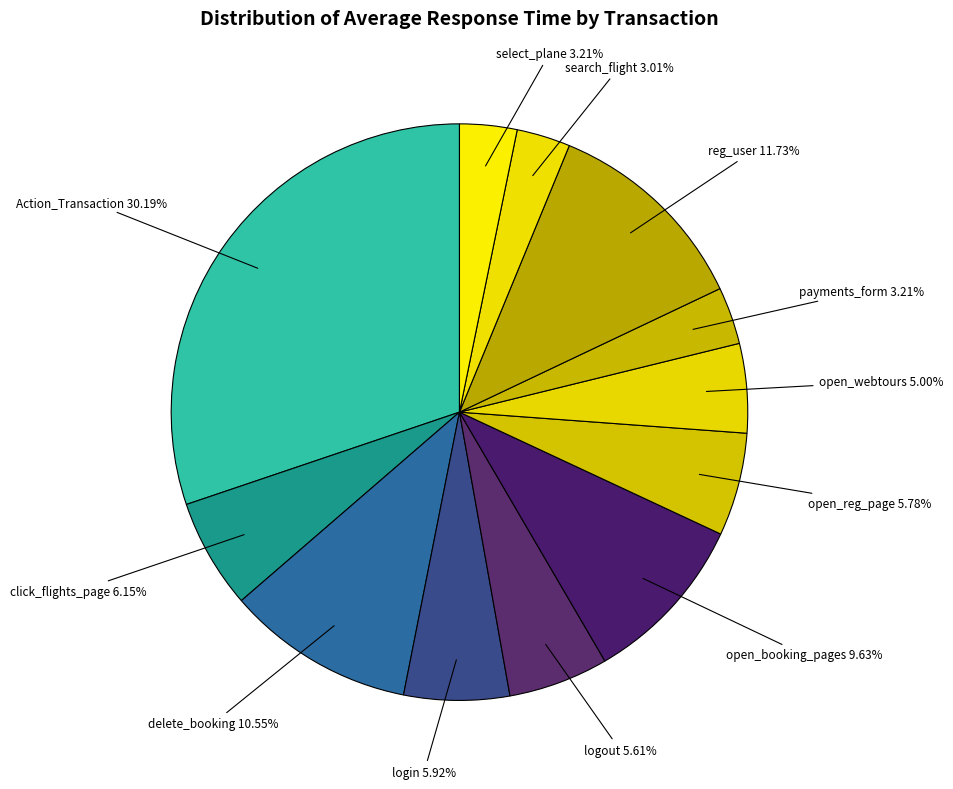

To the nearest percent, what is the difference between the largest and smallest slice percentages?

27%